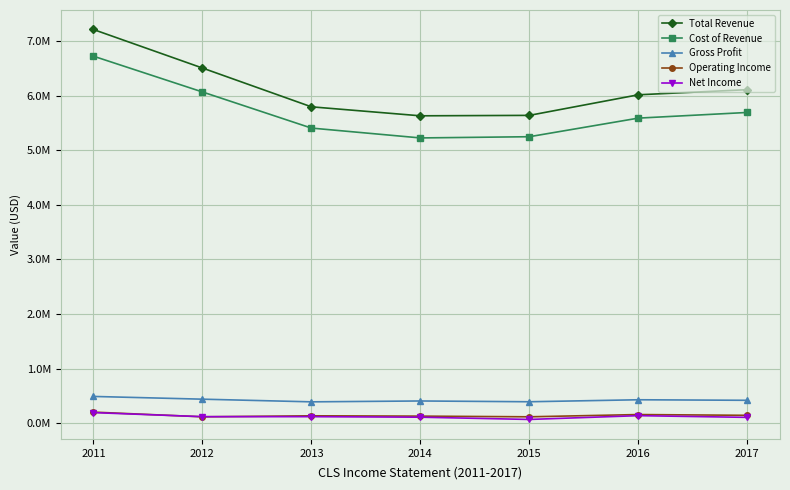

Where is Total Revenue nearest to the value 6422150?

2012